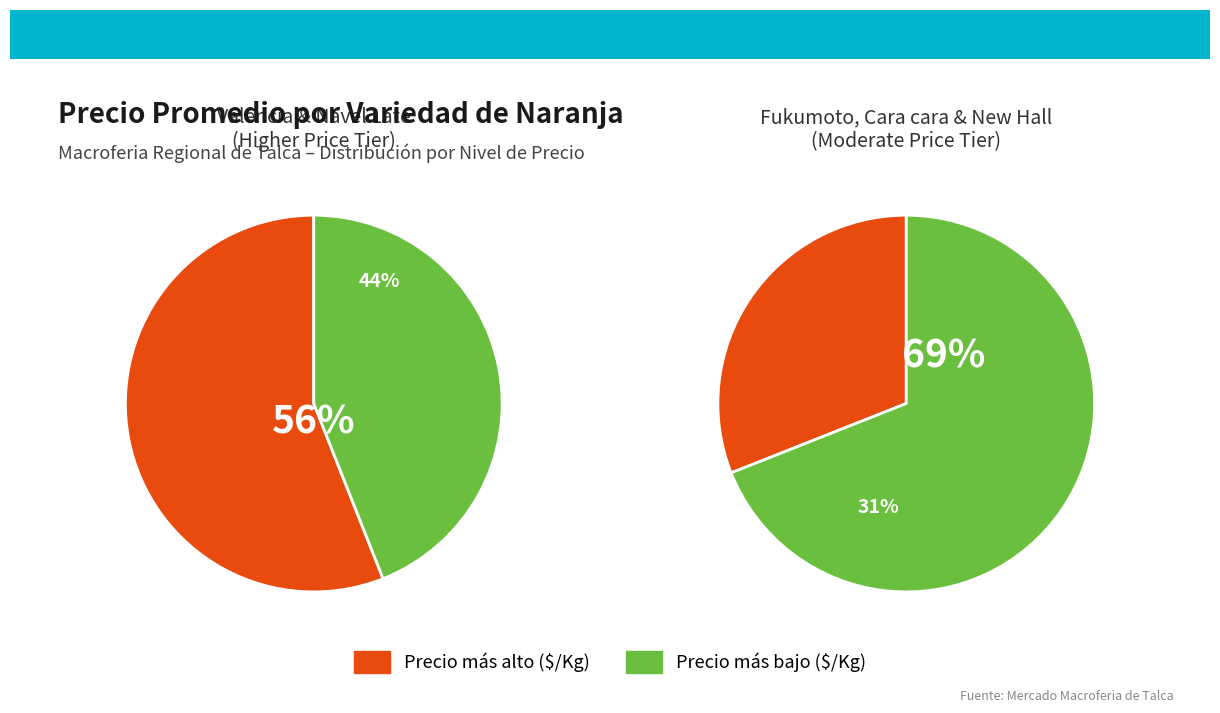

What is the ratio of the value at New Hall to the value at Lane Late?

0.9